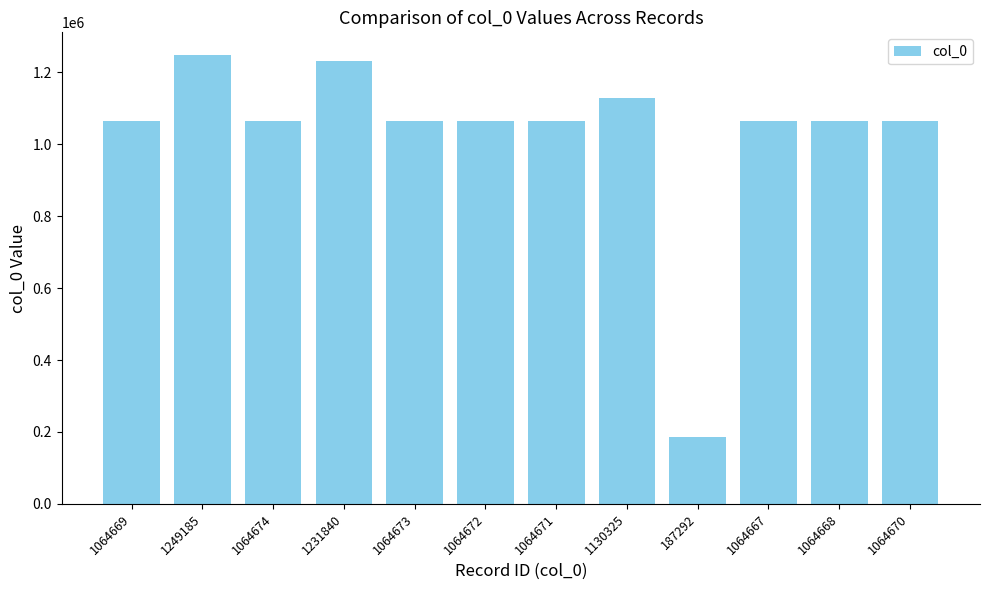

What is the label of the 10th bar from the left?

1064667